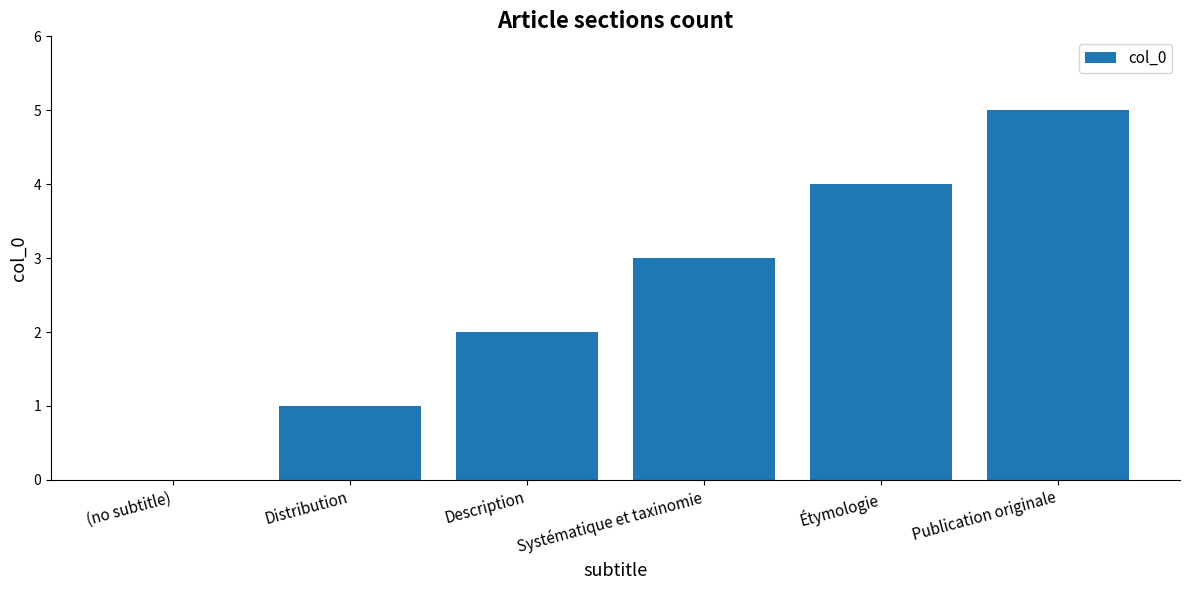

Does the chart contain stacked bars?

No